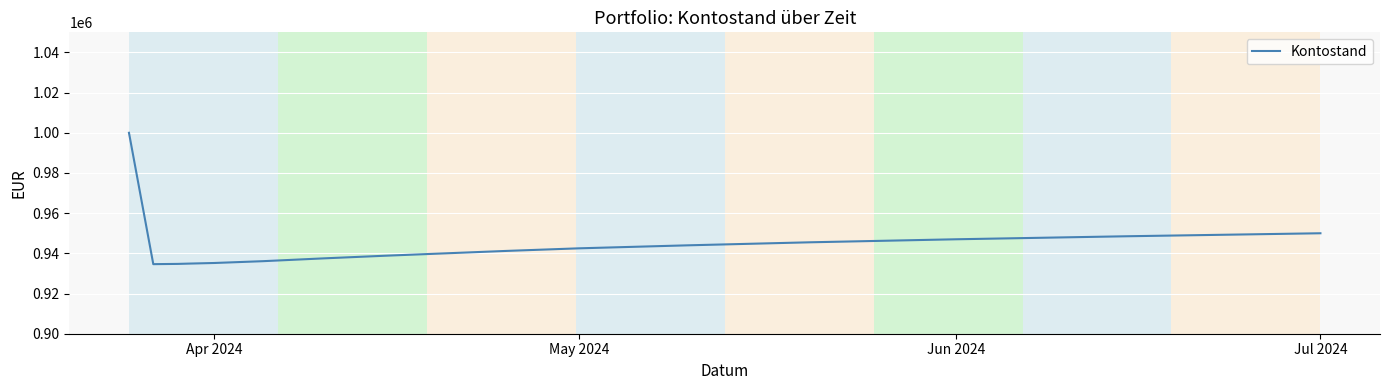

What is the smallest value displayed?

934625.4